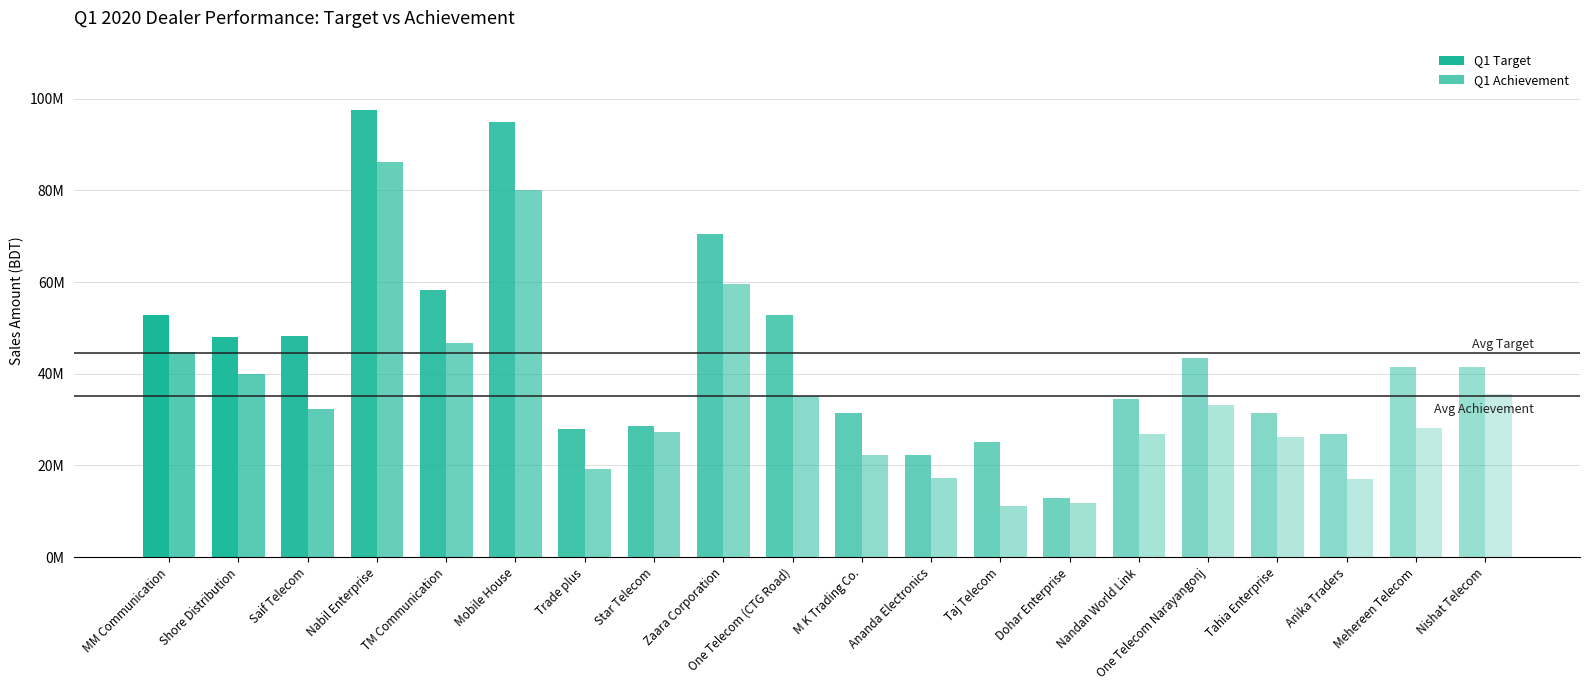

At how many categories does at least one series exceed 41365854?

11